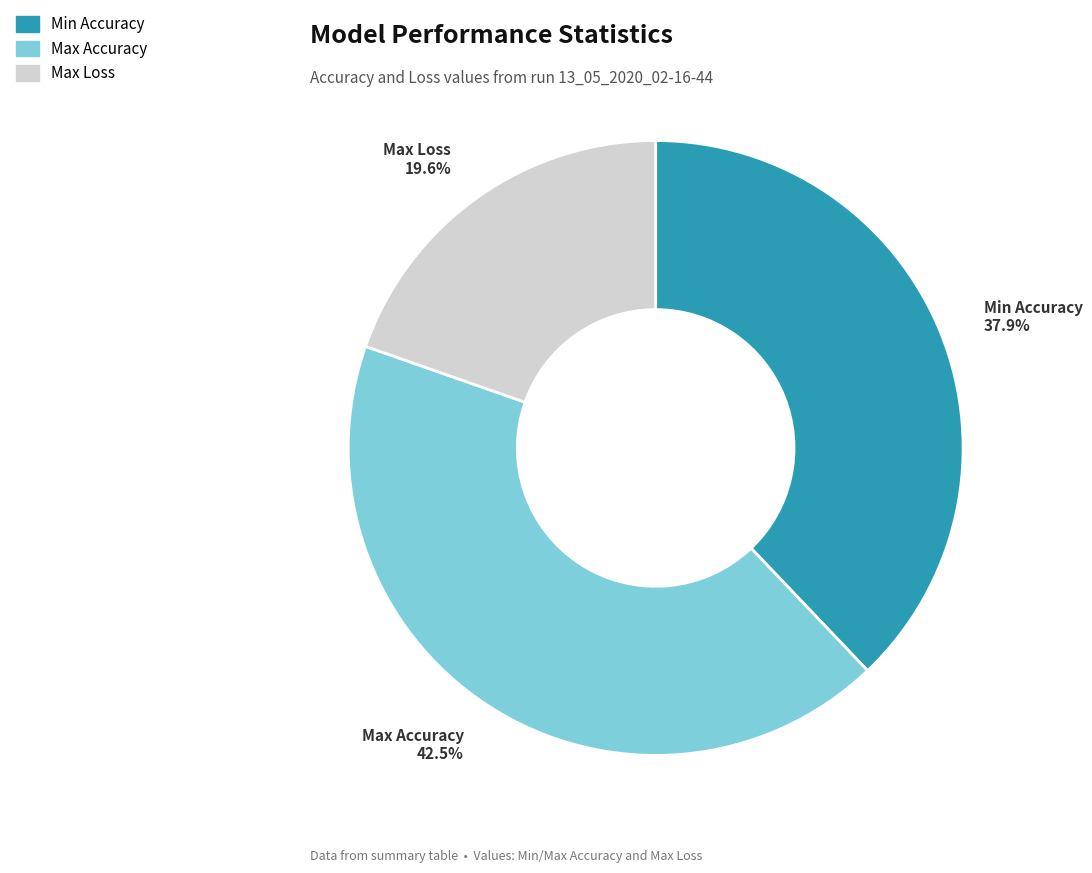

Does any single category account for the majority?

No